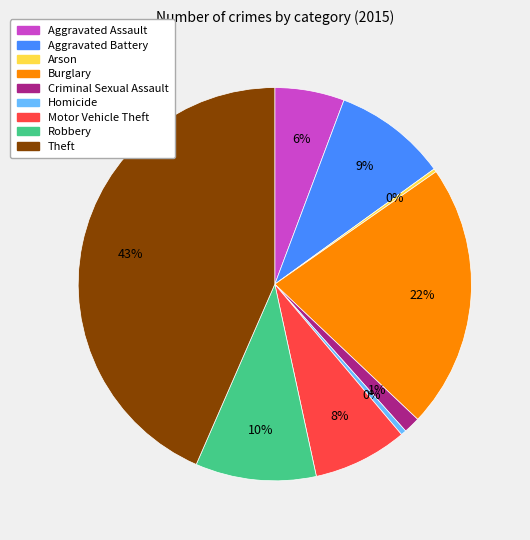

Which has a higher value, Burglary or Aggravated Battery?

Burglary